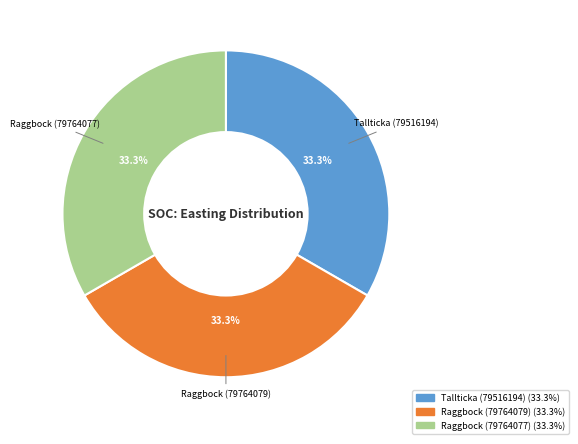

What percentage is the Raggbock (79764079) slice, to the nearest percent?

33%